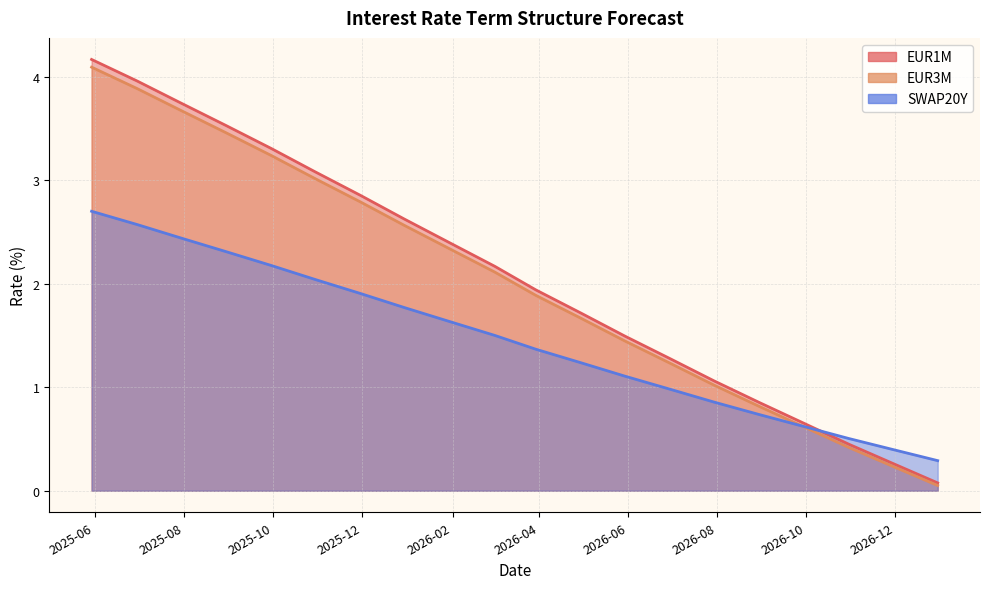

Is it true that EUR3M equals 0.4 at 2026-09-30?

False